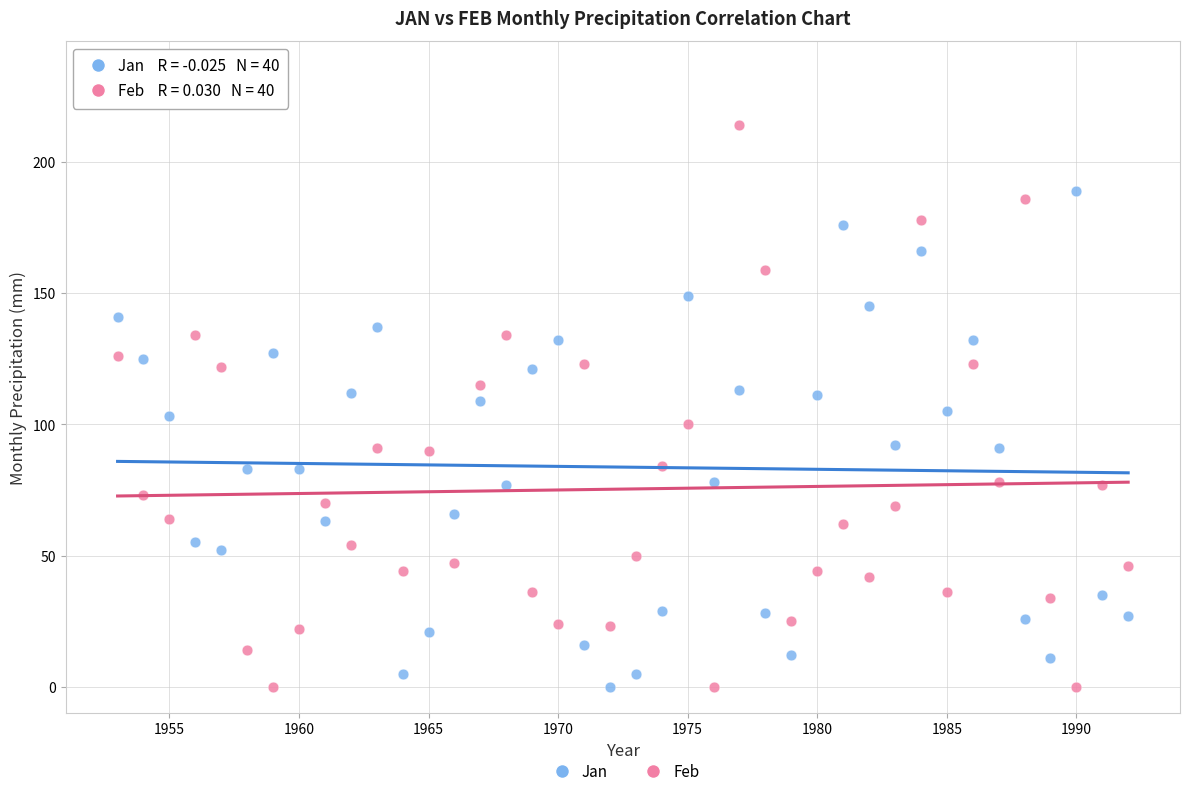

Across all data points, what is the range of Y values (max minus min)?

214